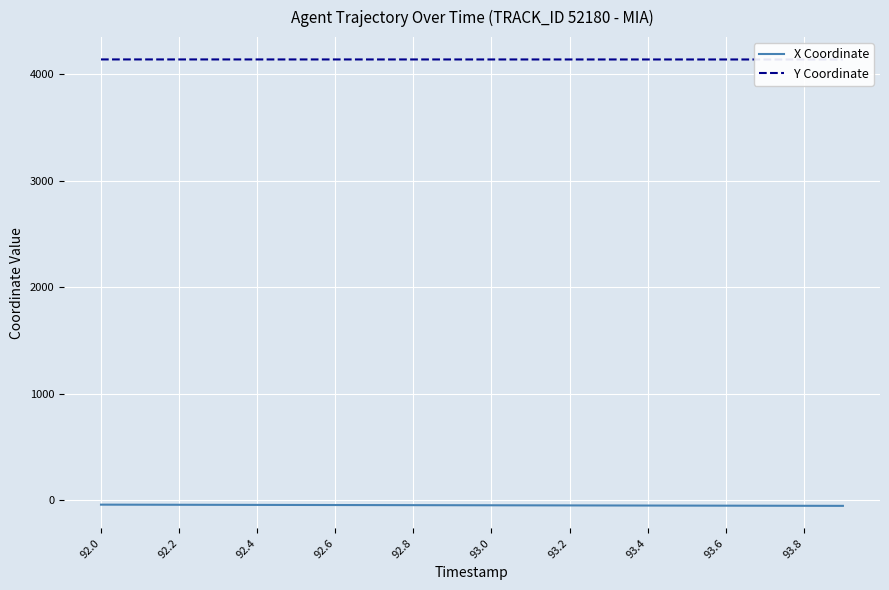

Reading left to right, what are all the values shown in this chart?

X Coordinate: -38.9	-39.5	-40.1	-40.7	-41.3	-41.9	-42.5	-43.1	-43.7	-44.3	-44.9	-45.5	-46.1	-46.7	-47.3	-47.9	-48.5	-49.1	-49.7	-50.3
Y Coordinate: 4139.5	4139.5	4139.5	4139.4	4139.4	4139.4	4139.4	4139.3	4139.3	4139.3	4139.3	4139.2	4139.2	4139.2	4139.2	4139.1	4139.1	4139.1	4139.1	4139.0